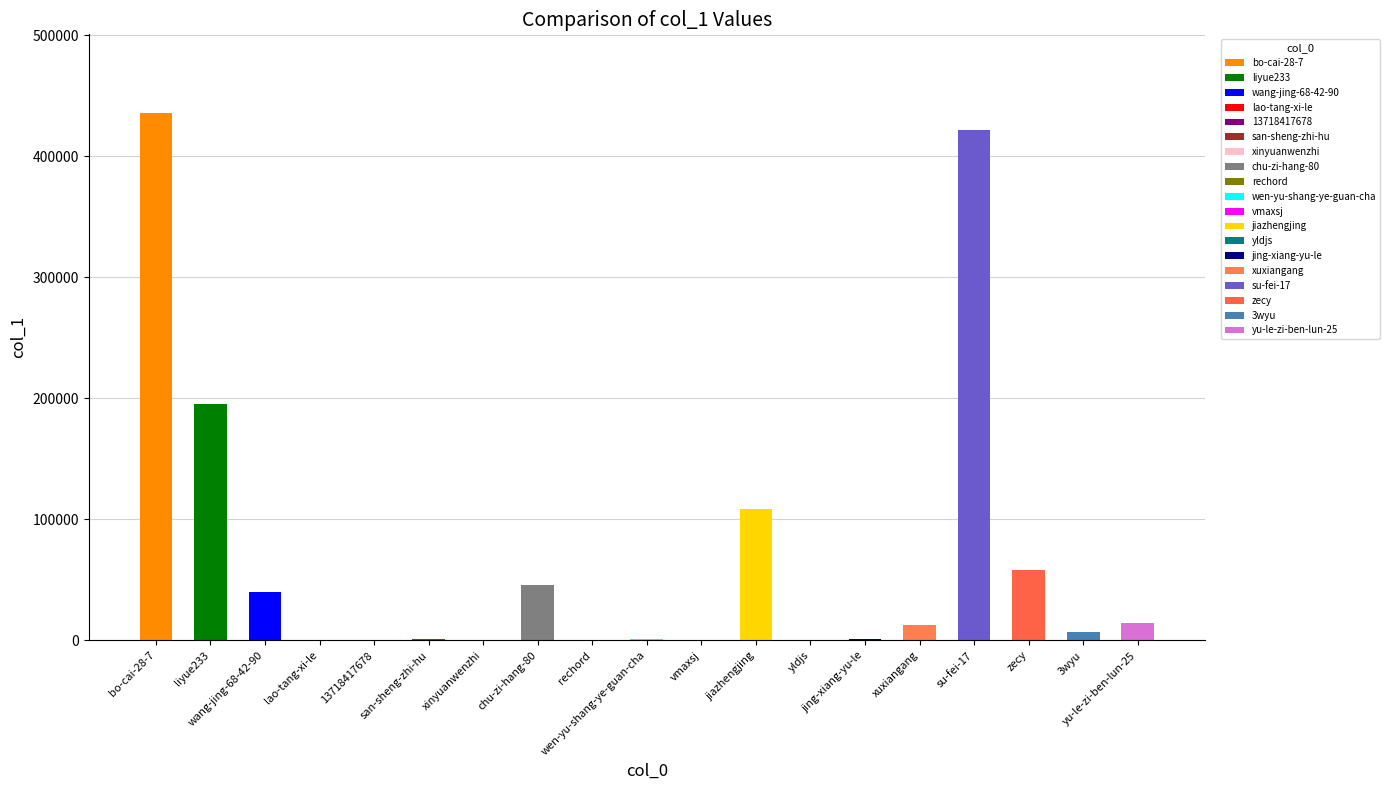

Between su-fei-17 and 3wyu, which is larger?

su-fei-17